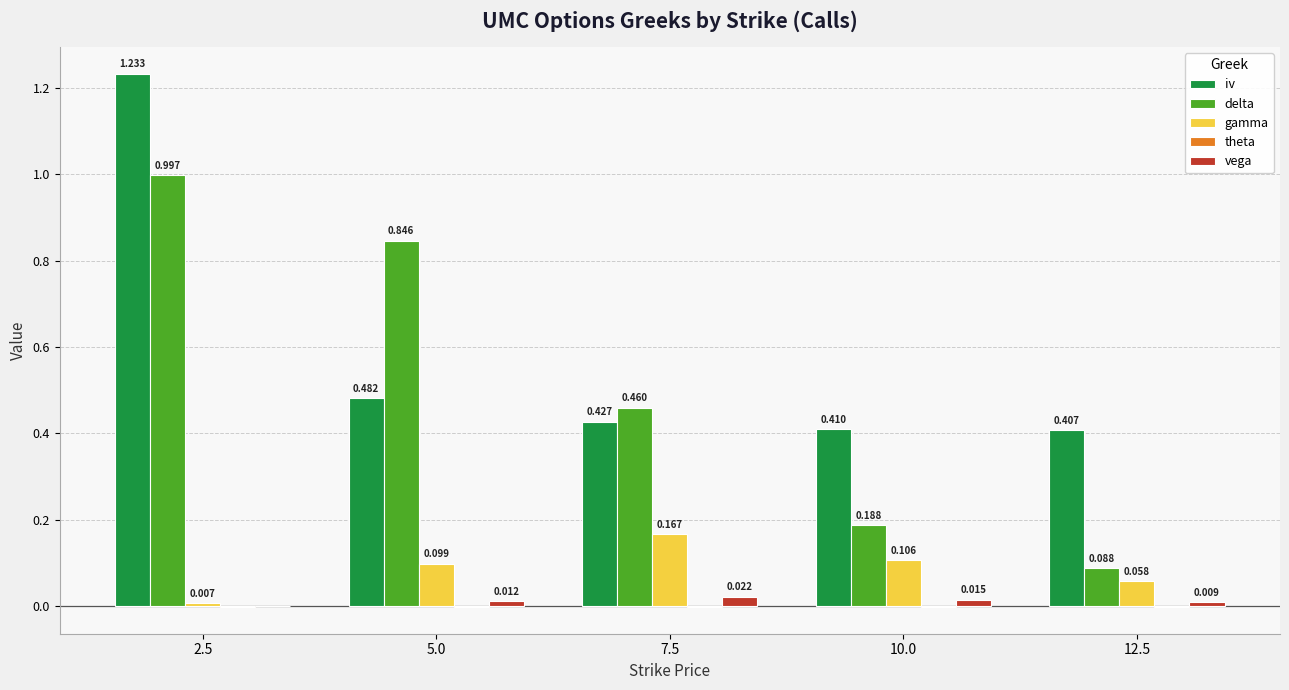

How many data points in vega are above 0?

4